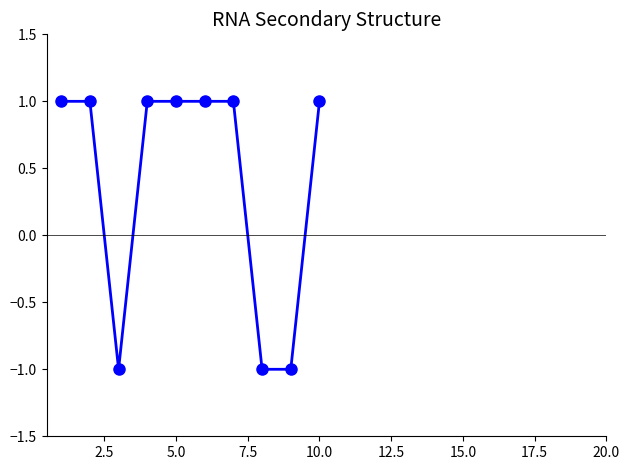

What is the value of the 10th point from the left?

1